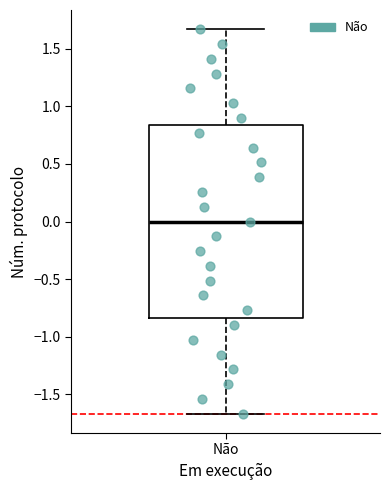

Transcribe this box plot: give where the median line is, the range the box spans, and where the two whiskers end, as read against the y-axis. The values are not printed on the chart, so give them approximately, as read against the axis.

median 0.00, box -0.85 to 0.85, whiskers -1.65 to 1.65